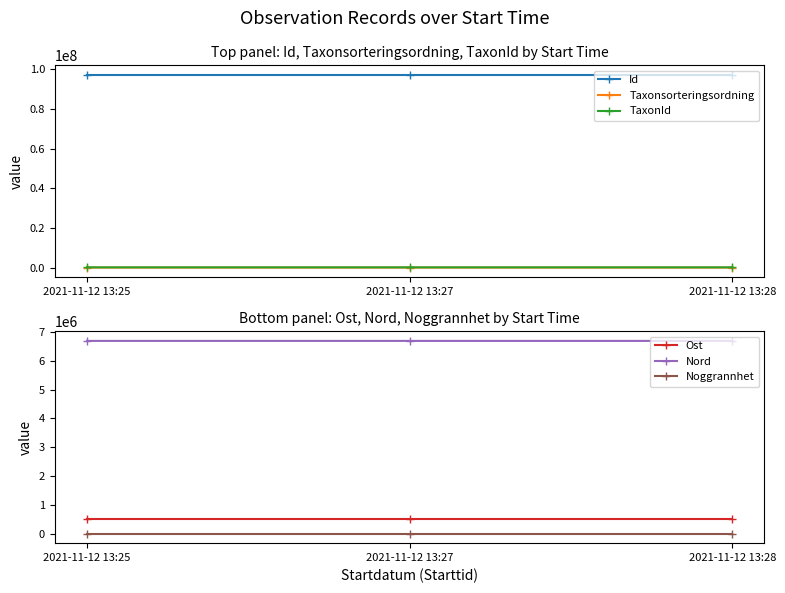

What is the value of the Taxonsorteringsordning point at the 1st from the left?

96334